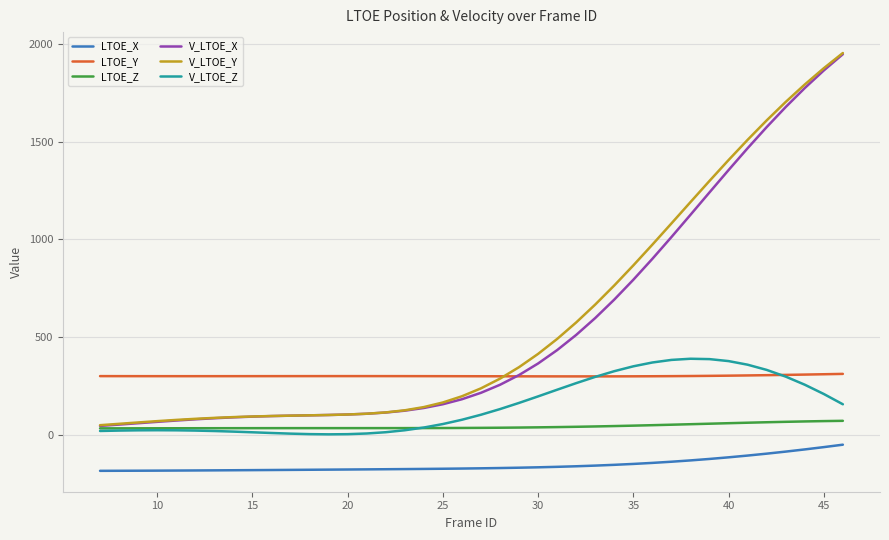

True or false: LTOE_X and V_LTOE_Z cross at least once.

False